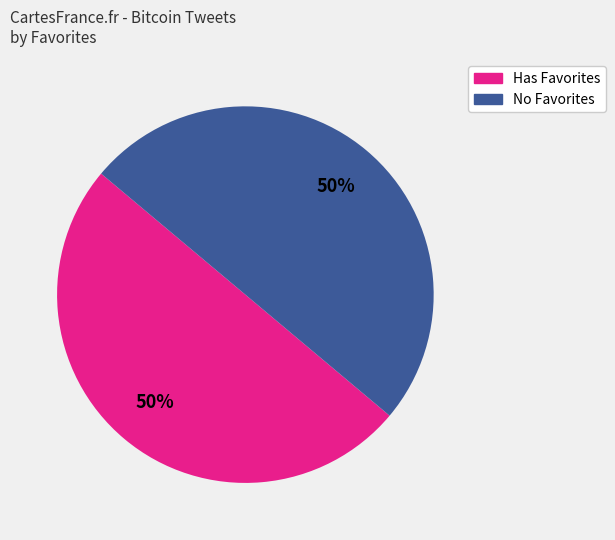

How many slices are in this pie chart?

2